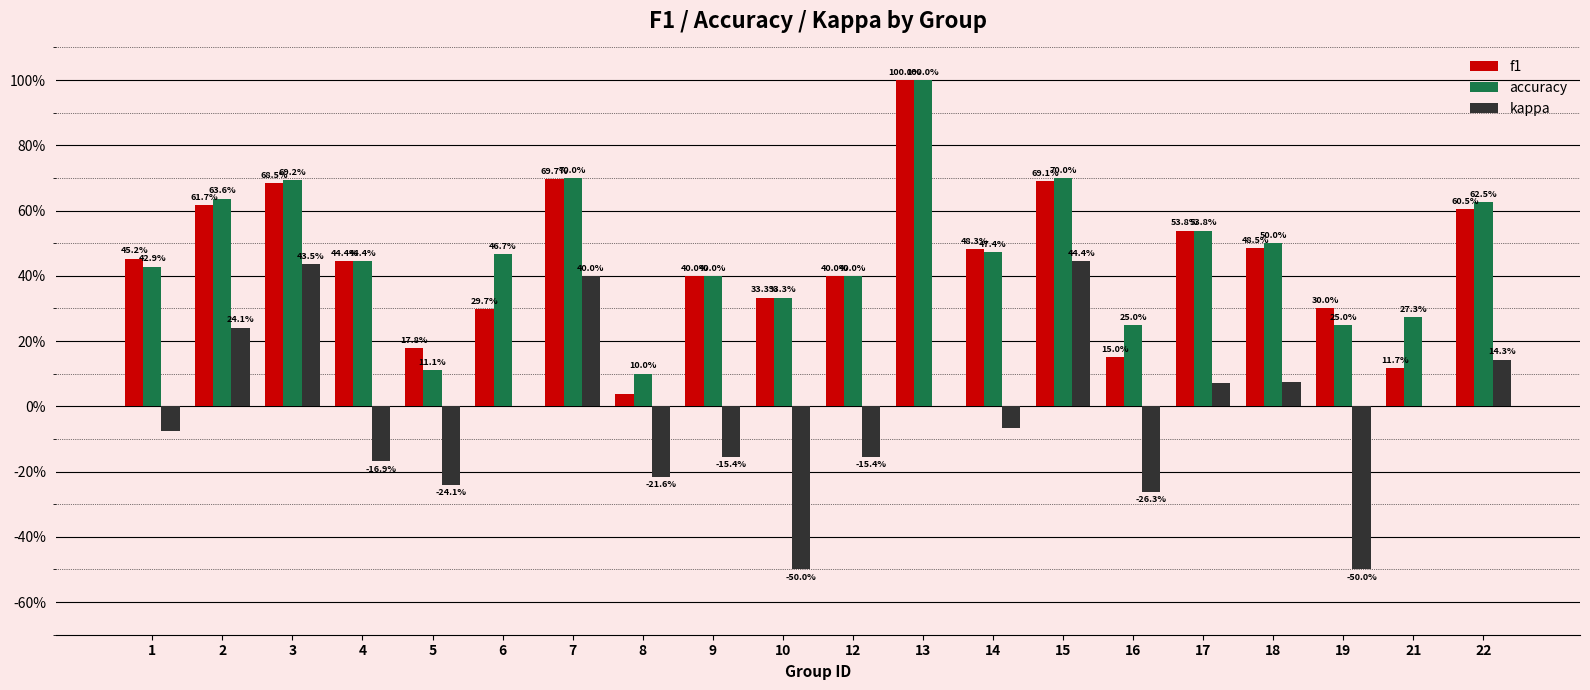

Where does the kappa series first go above 0?

2